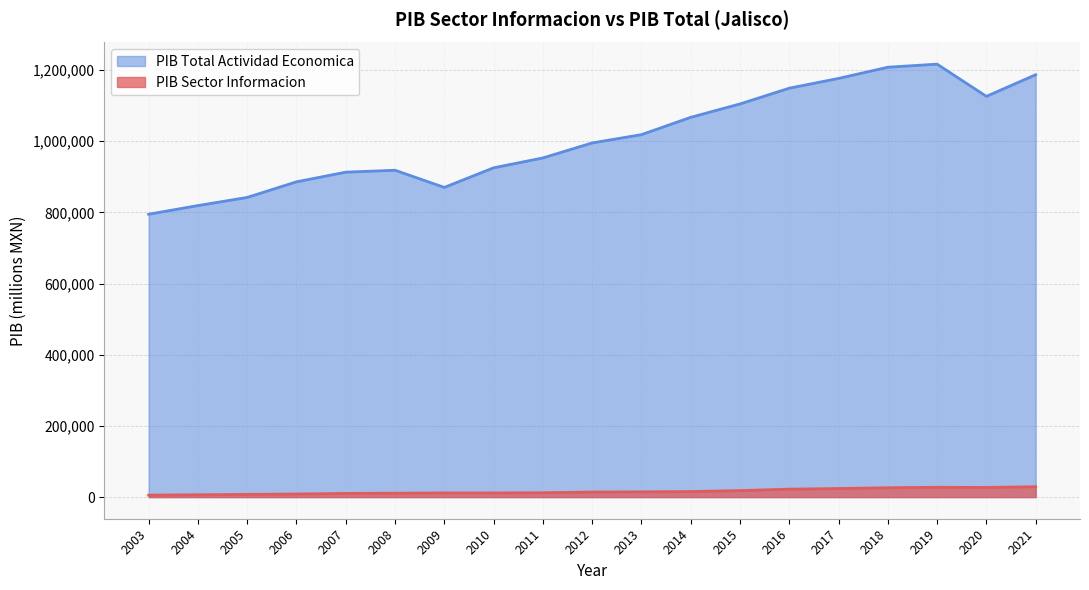

At which label is PIB Sector Informacion closest to 17341?

2015